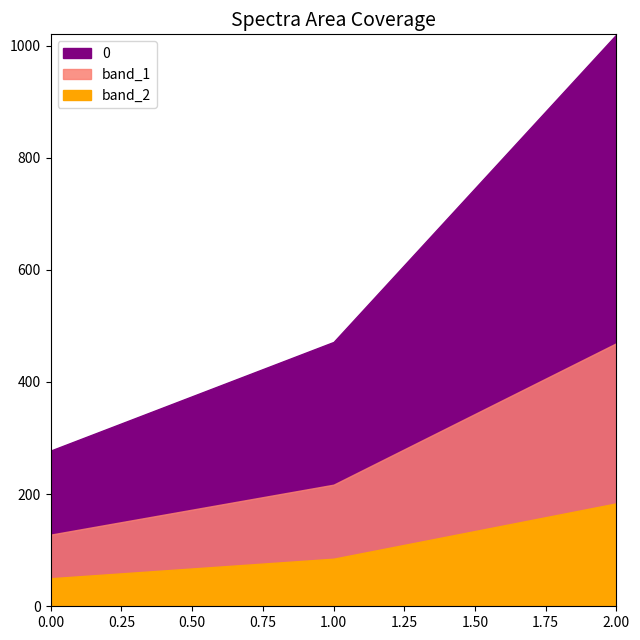

The chart shows a value of 277.8 at 0. True or false?

True